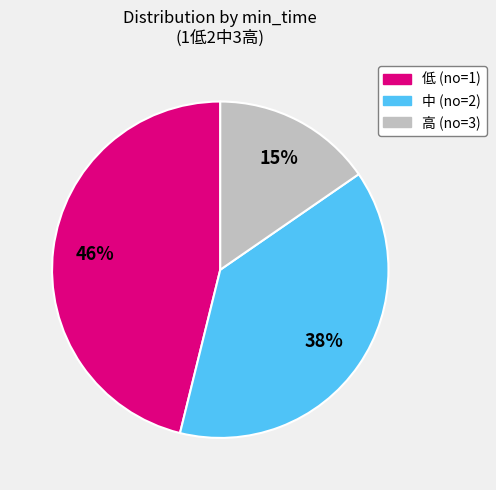

To the nearest percent, what is the difference between the largest and smallest slice percentages?

31%